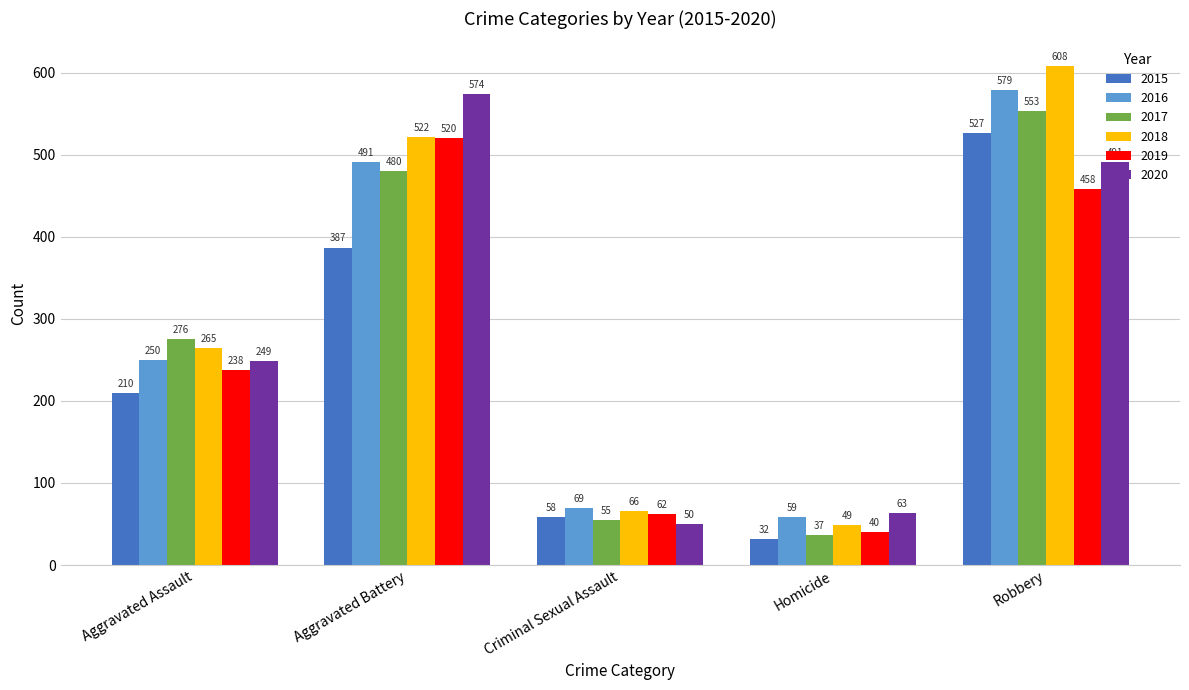

Rank the series at Aggravated Battery from lowest to highest value.

2015, 2017, 2016, 2019, 2018, 2020